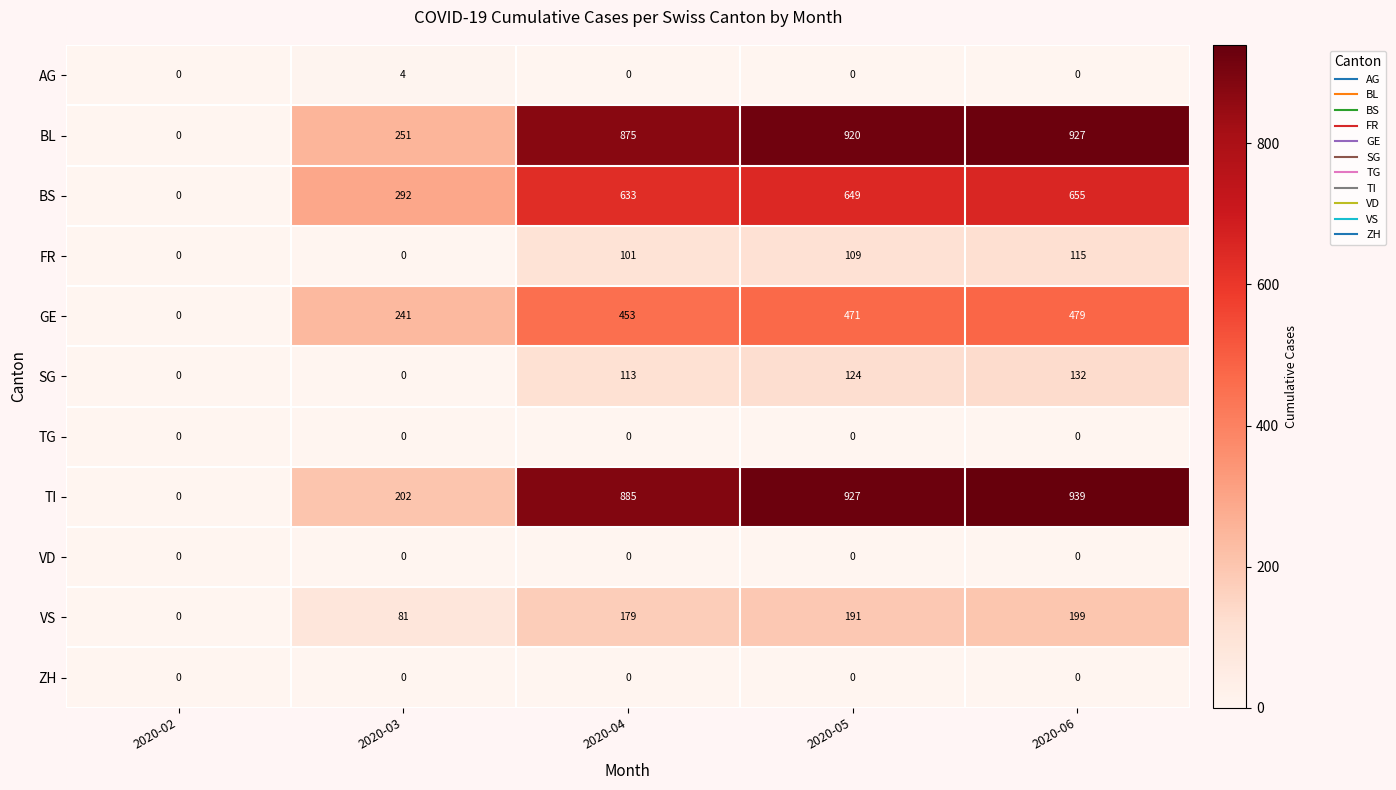

Is it true that SG equals 24 at 2020-04?

False